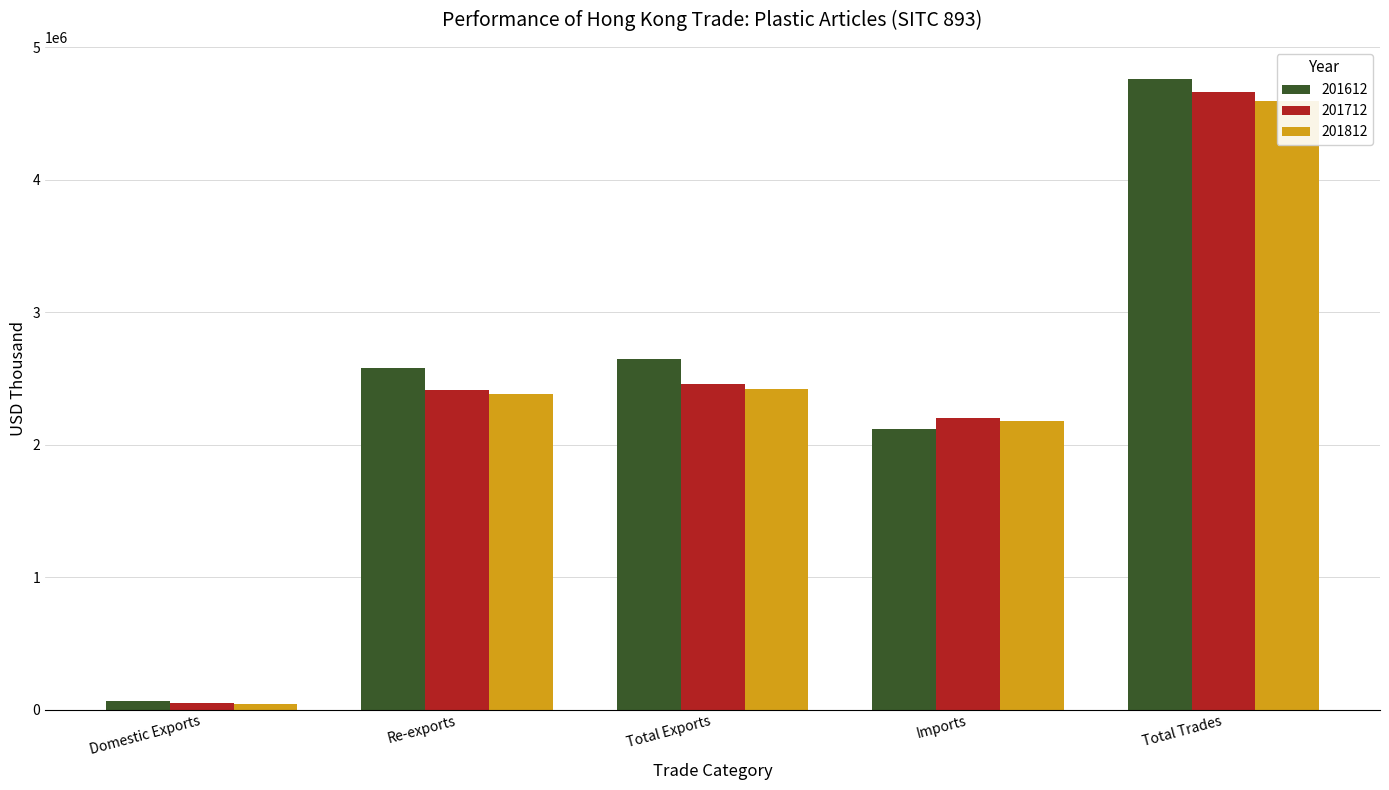

How many values in the 201612 series exceed 2581493?

3